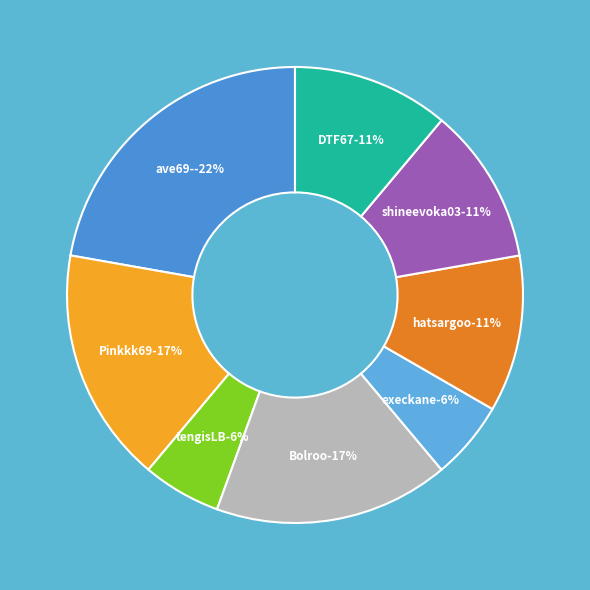

Count the number of slices in the pie.

8